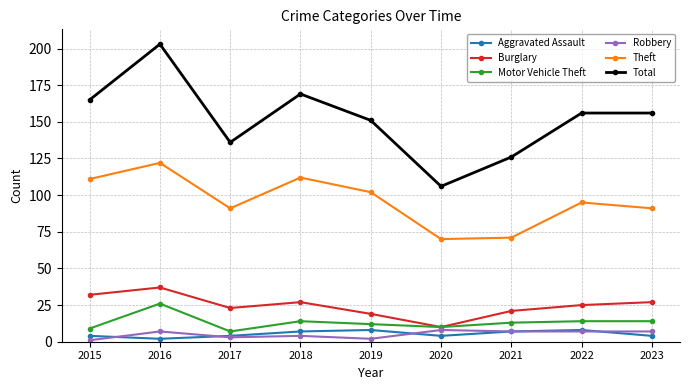

What is the total value across all series at 2016?

397